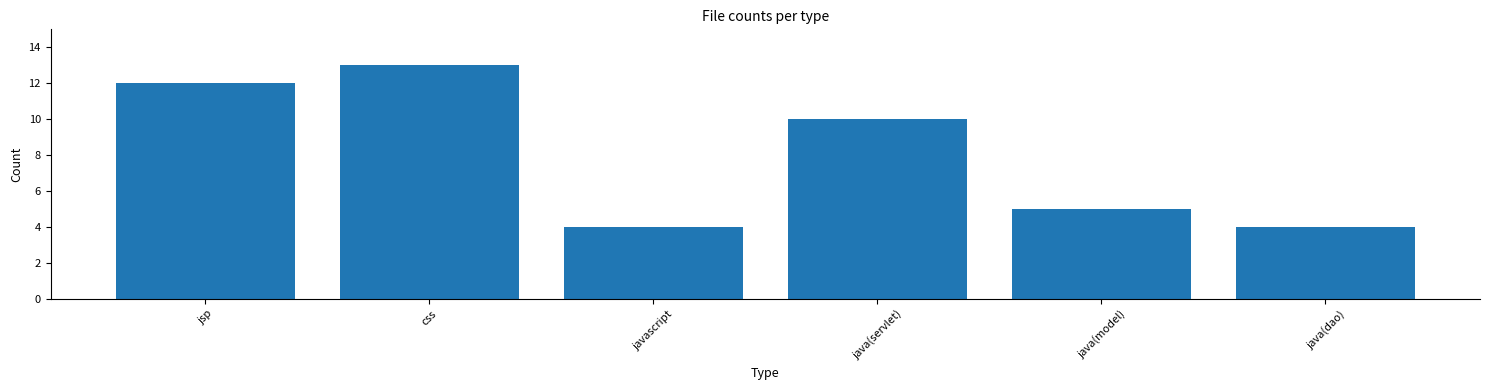

What is the difference between the values at java(servlet) and jsp?

2